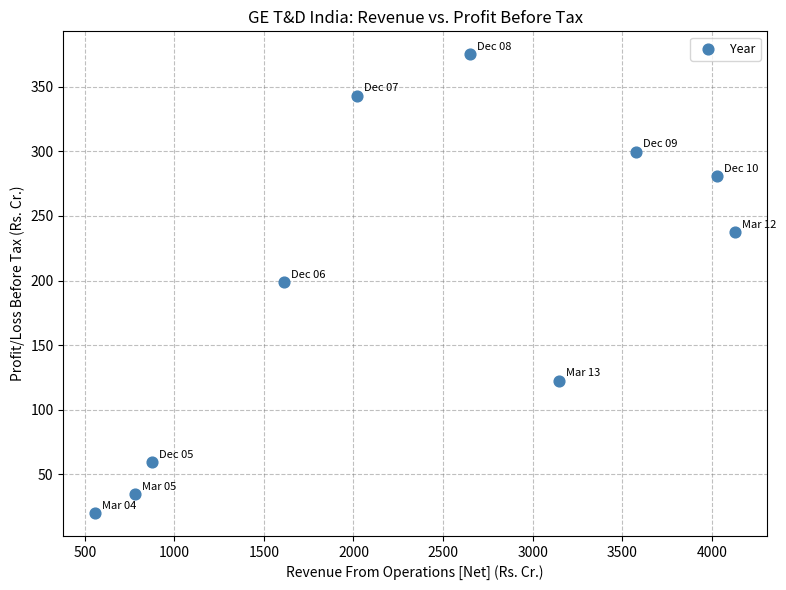

What is the average Y value?

197.3